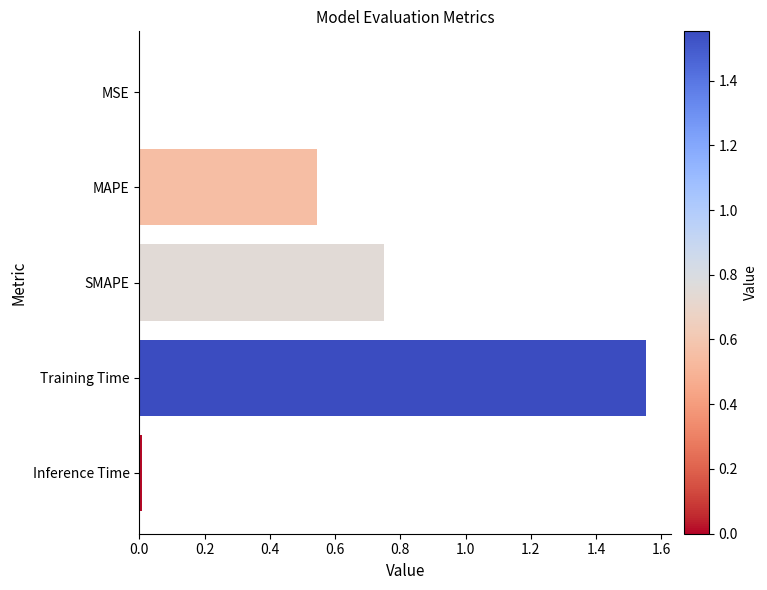

True or false: the data shows 1.1 at SMAPE.

False